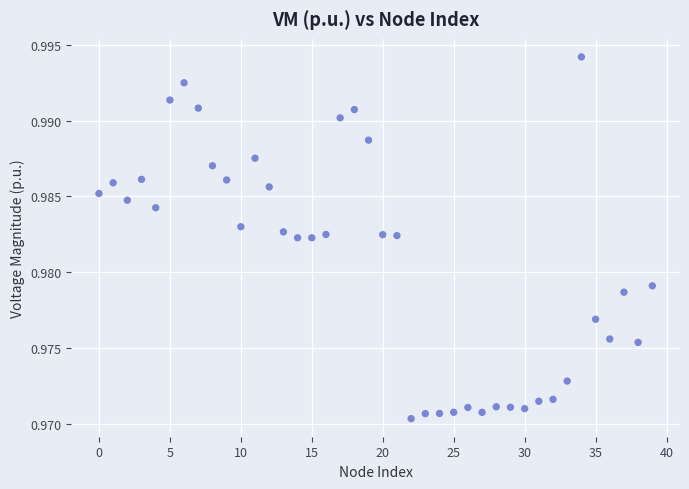

How many data points are displayed?

40